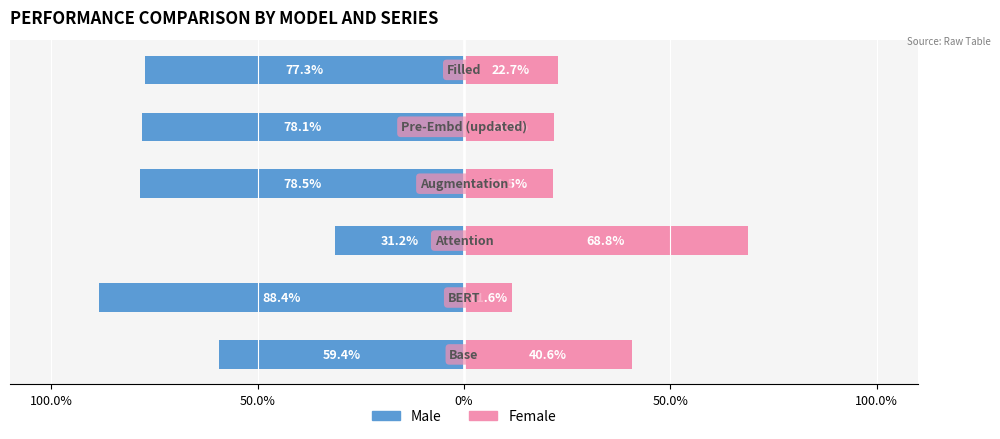

How many data points does each series have?

6